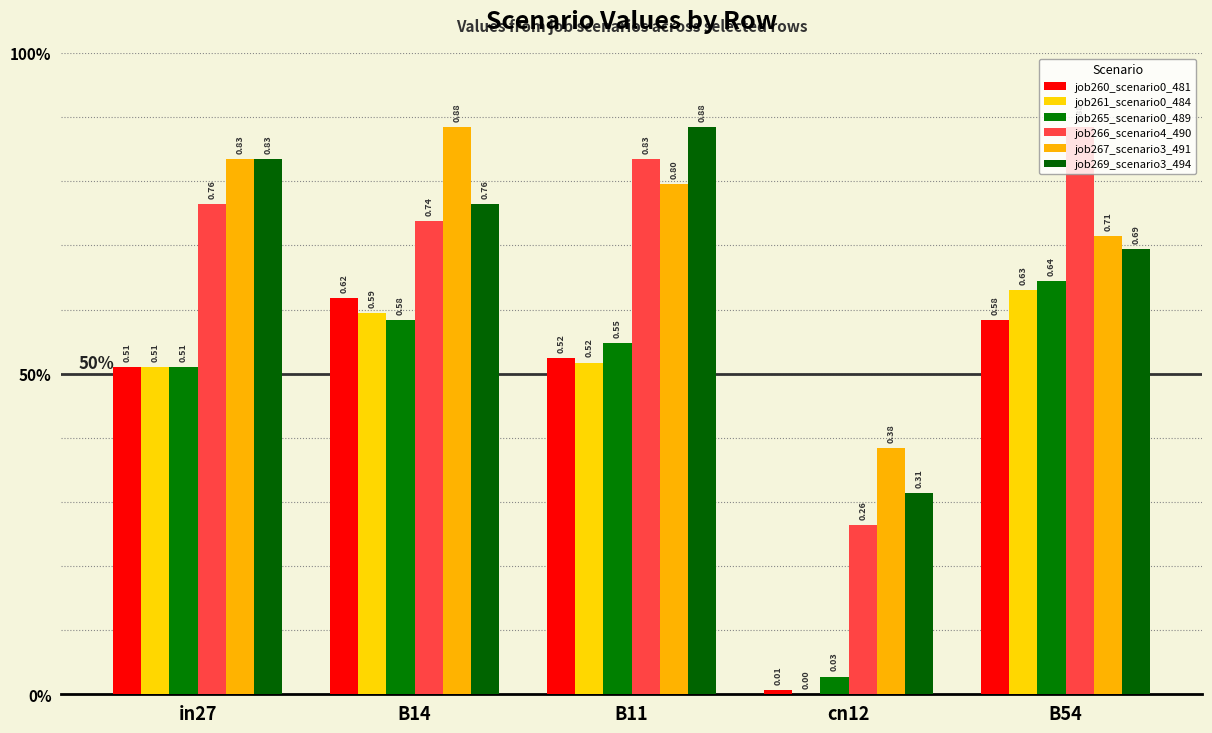

What is the value of the job267_scenario3_491 bar at the 4th from the left?

0.4